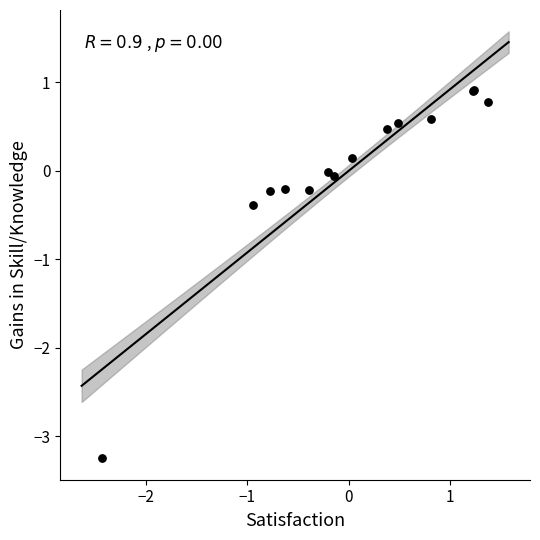

What Y value in the scatter plot is closest to -1?

-0.4